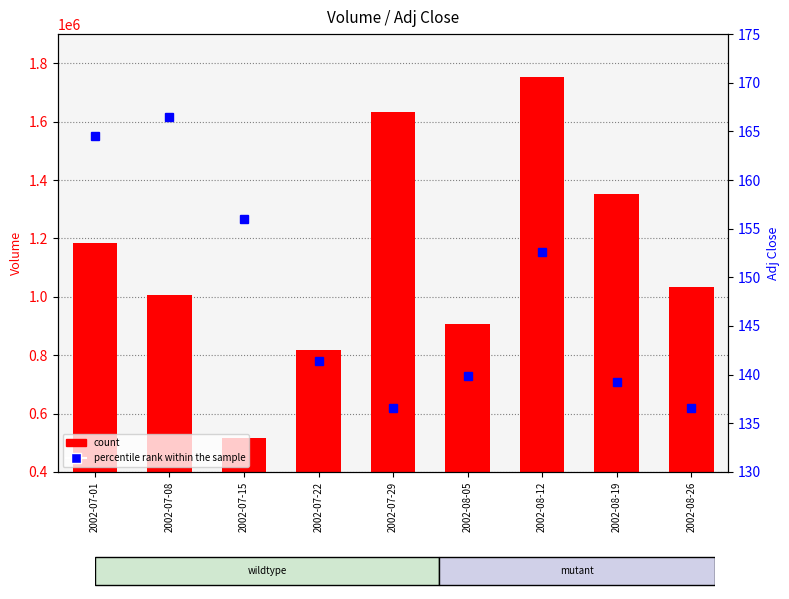

True or false: count has a value of 1752561.0 at 2002-08-12.

True